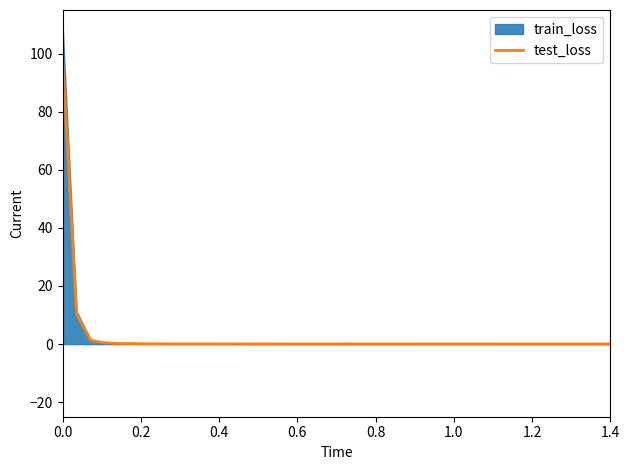

True or false: the data has more than 0 interior local peaks.

False